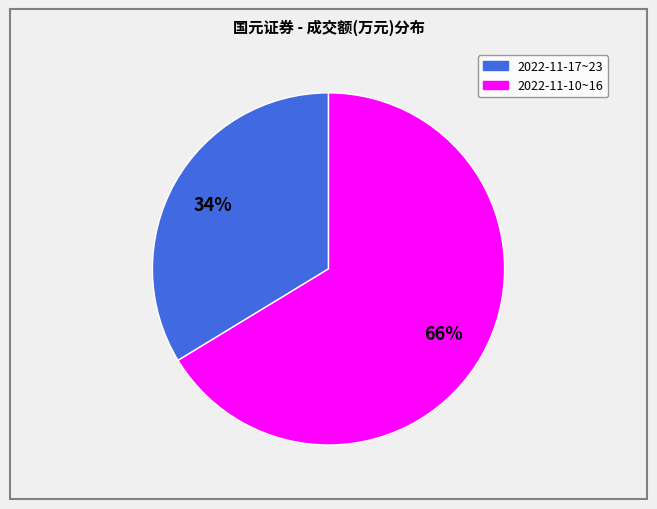

To the nearest percent, what is the average slice percentage?

50%